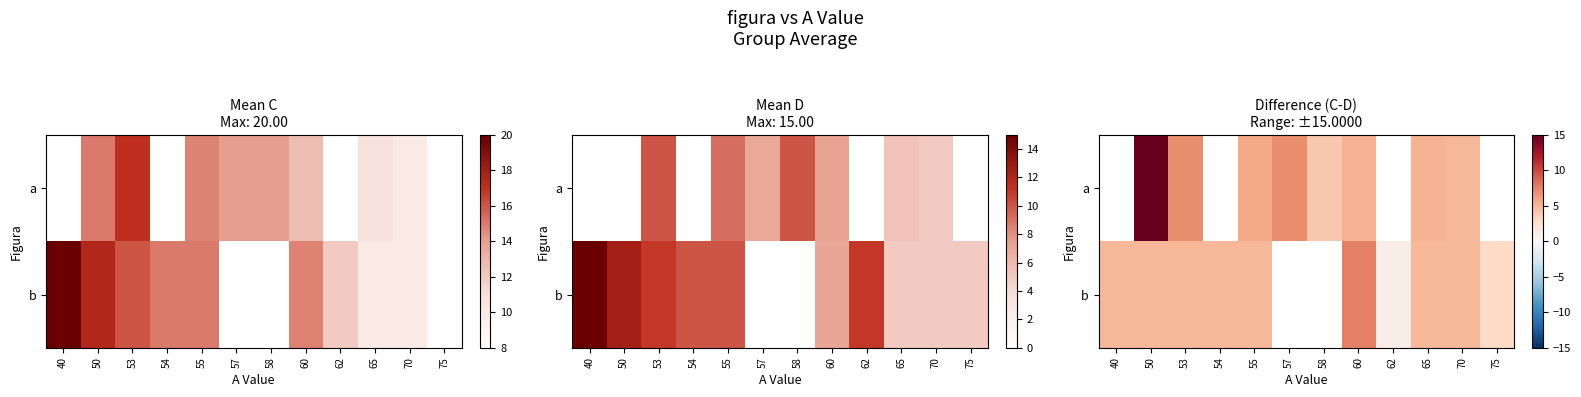

The value of row_0 at 57 is 2.0. True or false?

False